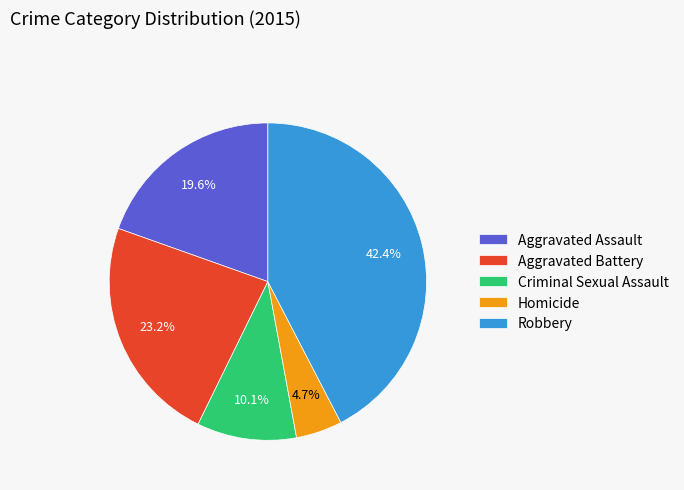

Is Aggravated Assault the majority of the pie?

No